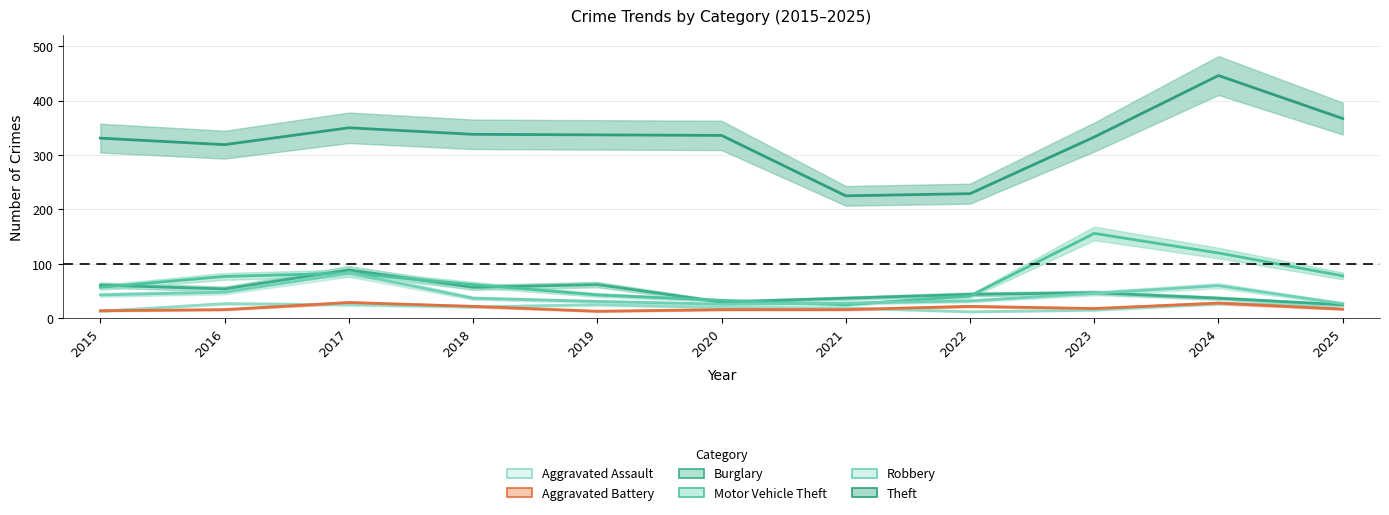

List the labels in order of Theft value, largest first.

2024, 2025, 2017, 2018, 2019, 2020, 2023, 2015, 2016, 2022, 2021